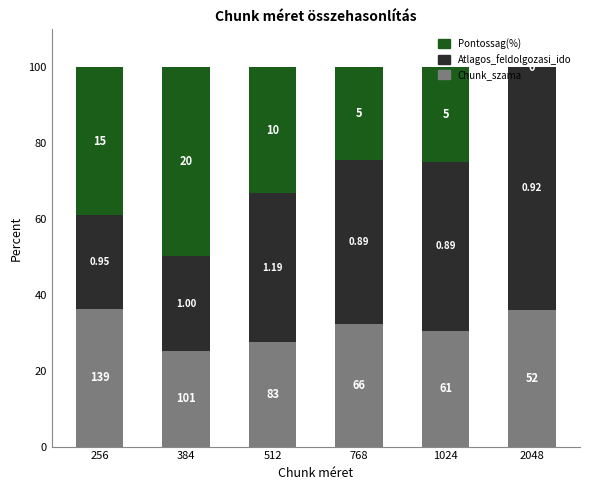

Does the chart contain stacked bars?

Yes